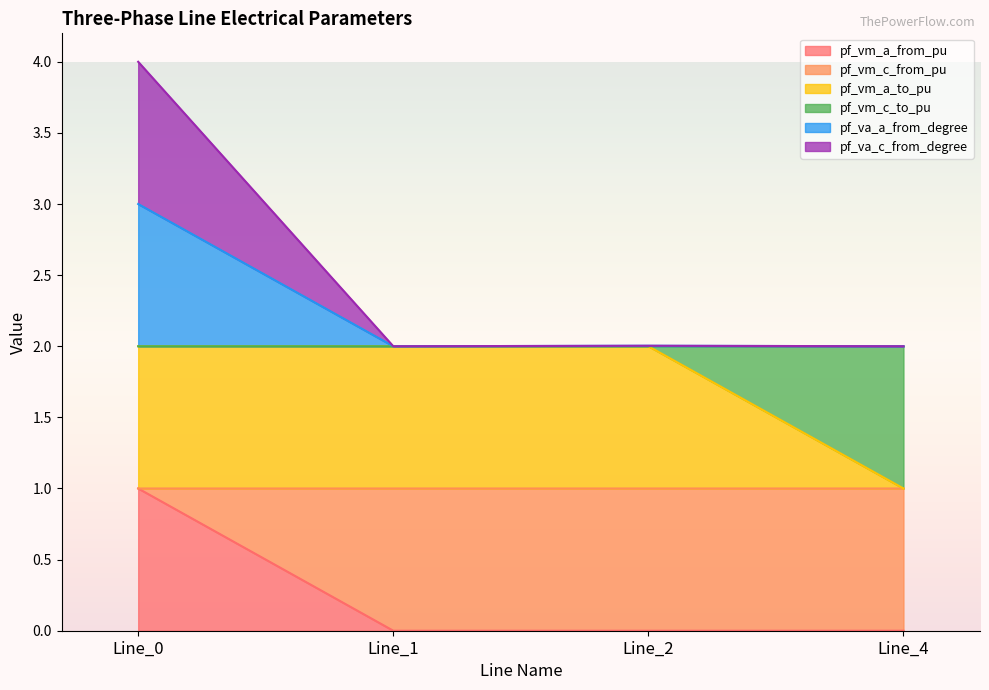

What is the difference between the maximum and minimum values in the pf_vm_a_from_pu series?

1.0